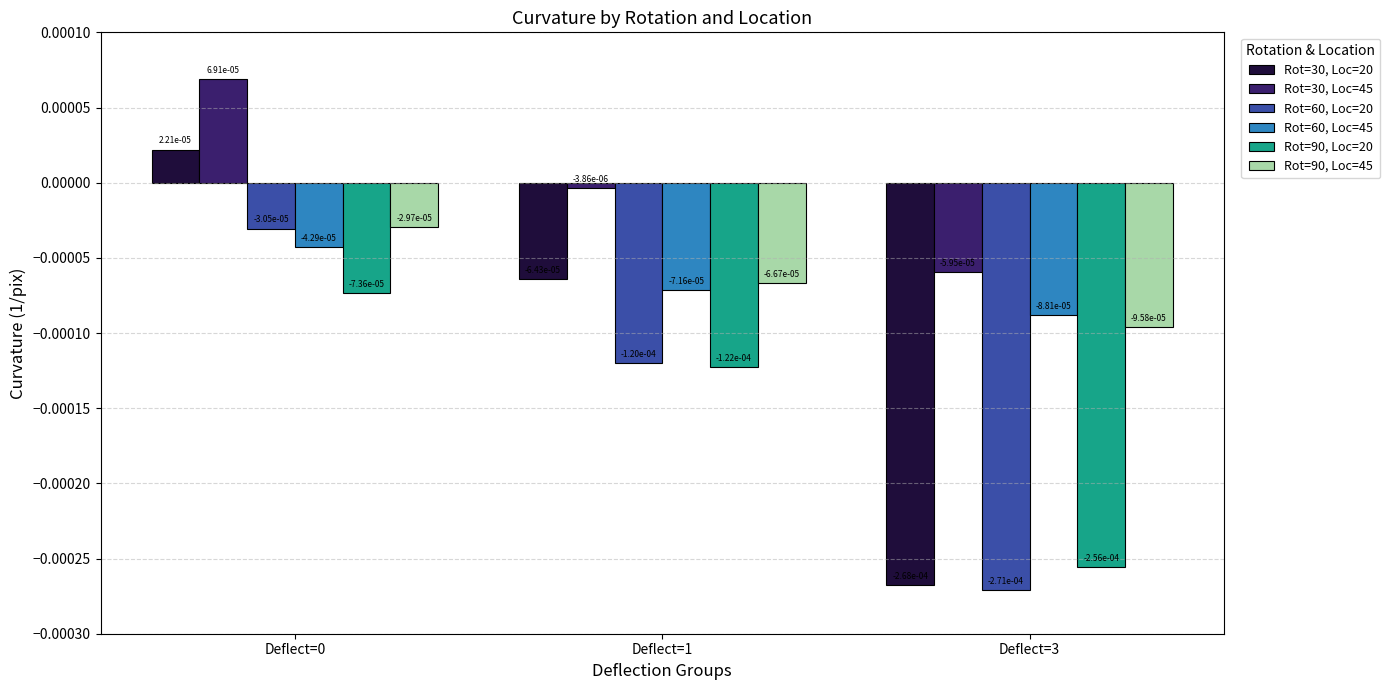

The Rot=60, Loc=45 series shows -0.0 at Deflect=1. True or false?

False